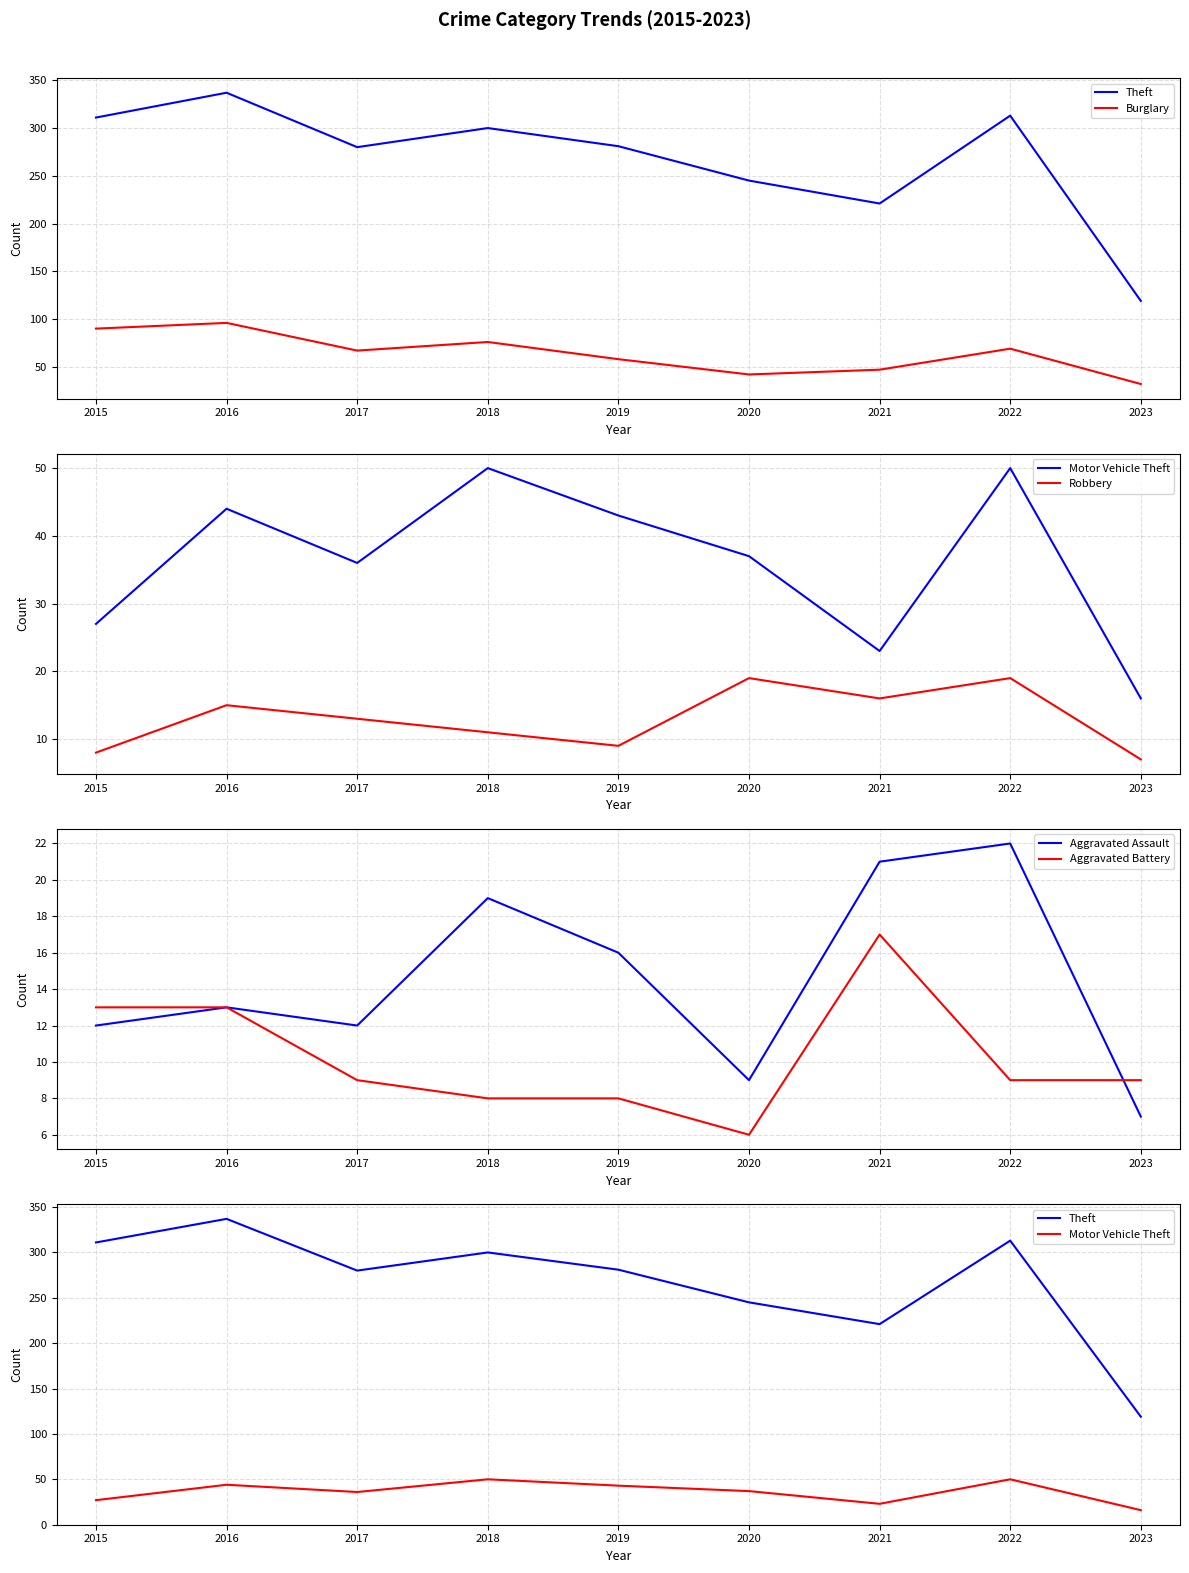

True or false: Burglary and Theft intersect in this chart.

False